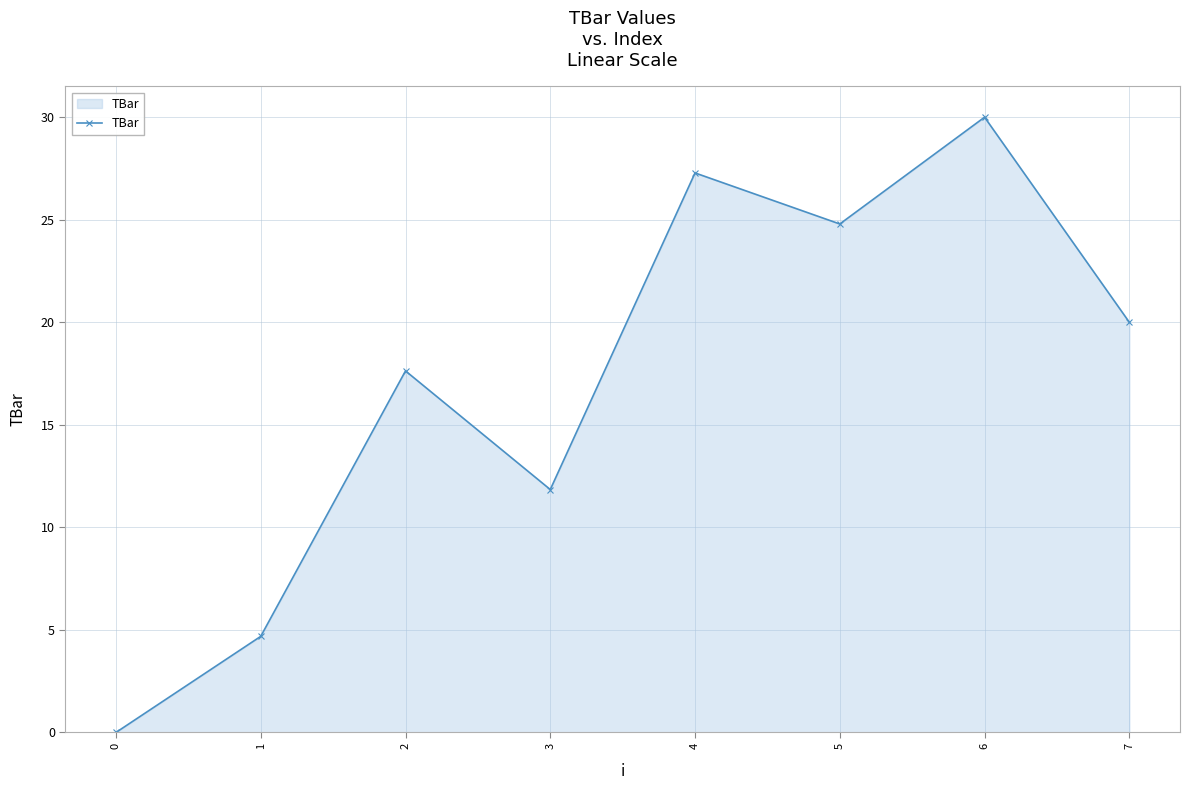

Rank the categories by value from lowest to highest.

0, 1, 3, 2, 7, 5, 4, 6